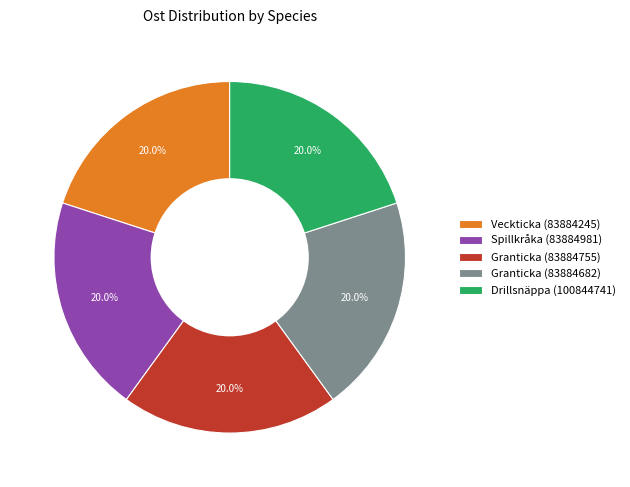

The Drillsnäppa (100844741) slice represents 20% of the pie. True or false?

True